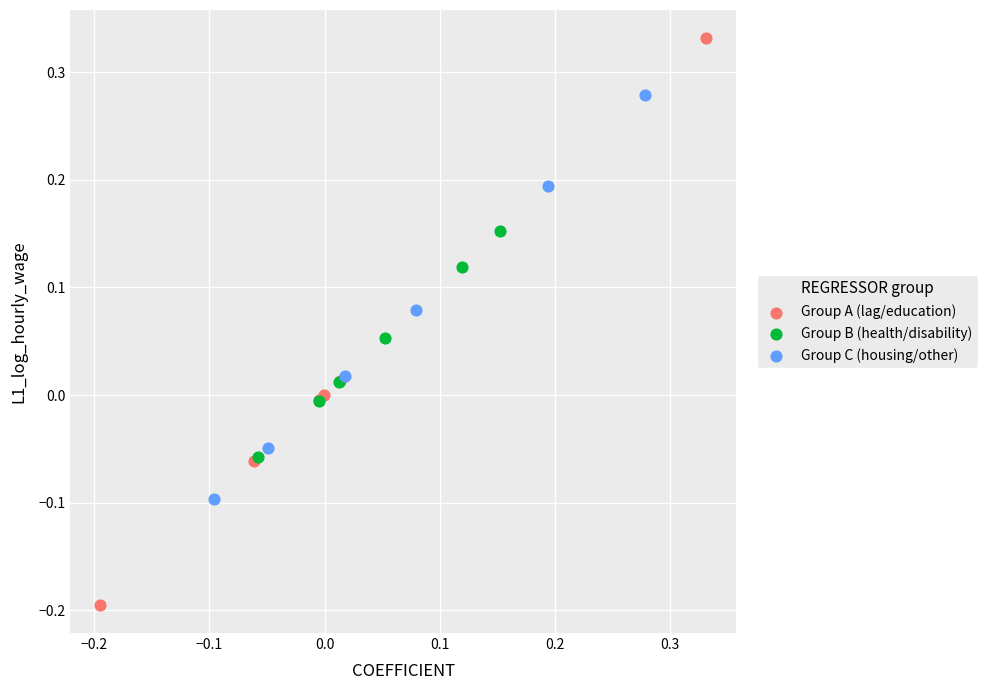

Which series contains the lowest Y value?

Group A (lag/education)